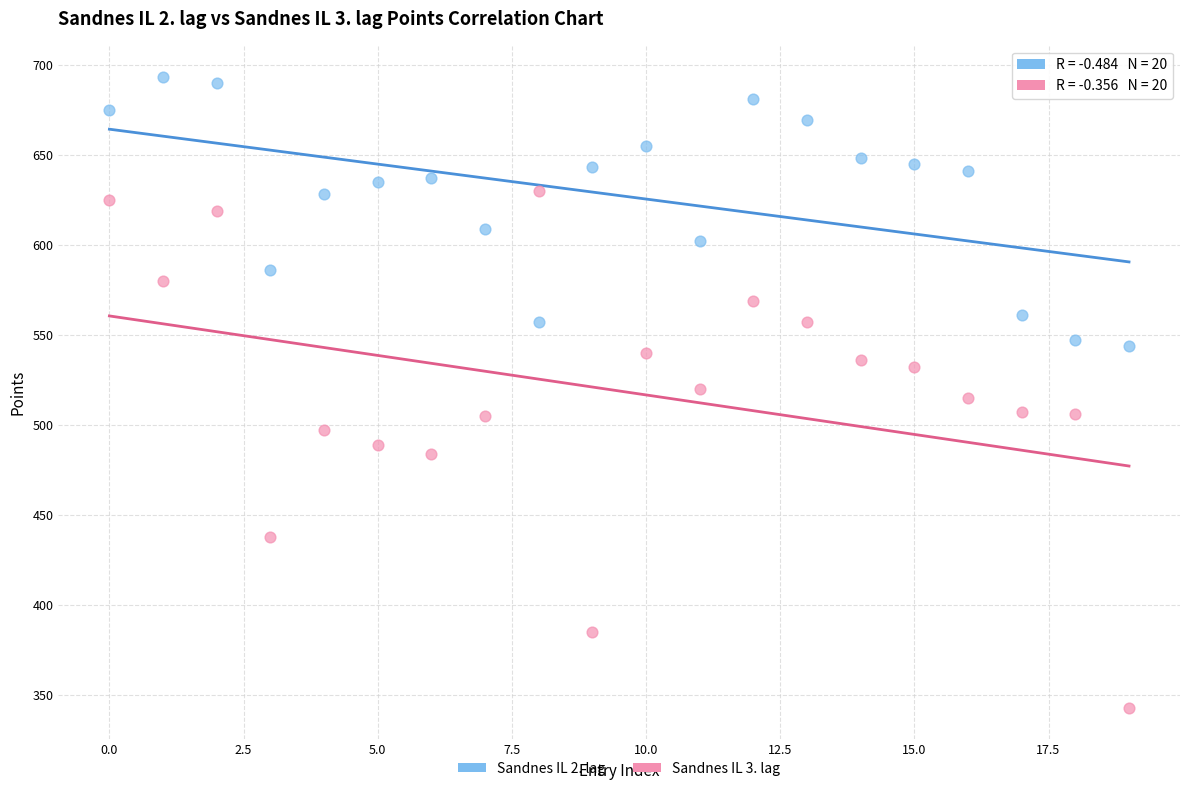

Which series contains the highest Y value?

Sandnes IL 2. lag